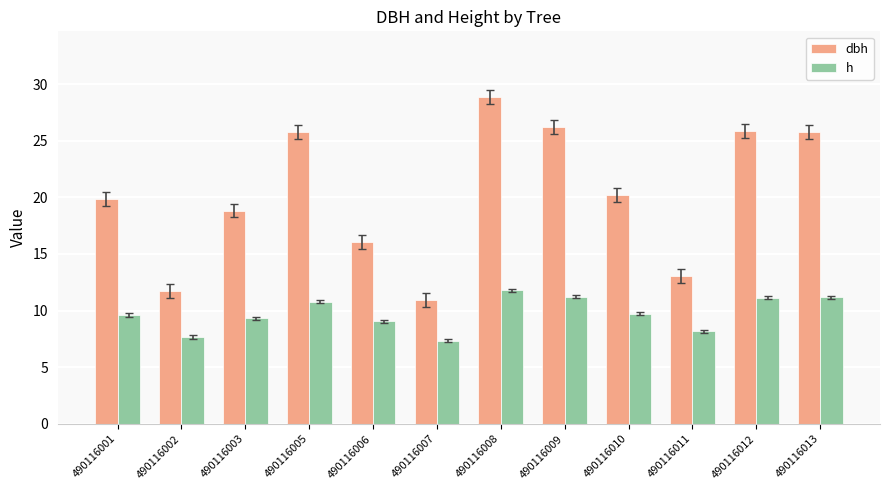

At 490116013, list the series in order from smallest to largest.

h, dbh